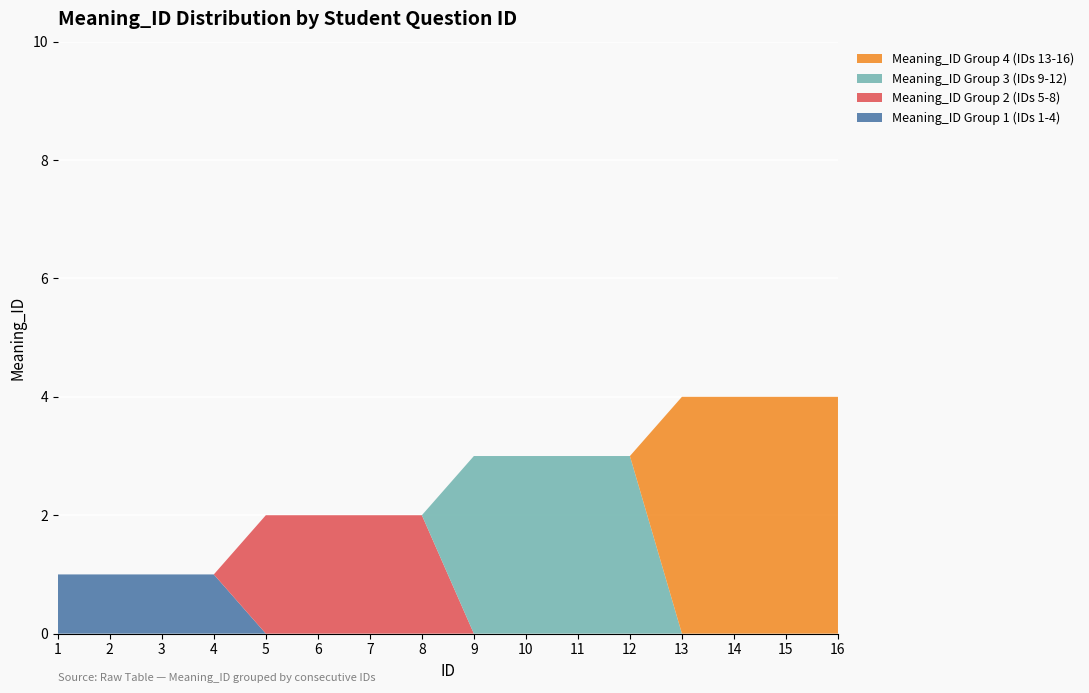

Reading right to left, list all the values displayed in this chart.

Meaning_ID Group 1 (IDs 1-4): 16=0	15=0	14=0	13=0	12=0	11=0	10=0	9=0	8=0	7=0	6=0	5=0	4=1	3=1	2=1	1=1
Meaning_ID Group 2 (IDs 5-8): 16=0	15=0	14=0	13=0	12=0	11=0	10=0	9=0	8=2	7=2	6=2	5=2	4=0	3=0	2=0	1=0
Meaning_ID Group 3 (IDs 9-12): 16=0	15=0	14=0	13=0	12=3	11=3	10=3	9=3	8=0	7=0	6=0	5=0	4=0	3=0	2=0	1=0
Meaning_ID Group 4 (IDs 13-16): 16=4	15=4	14=4	13=4	12=0	11=0	10=0	9=0	8=0	7=0	6=0	5=0	4=0	3=0	2=0	1=0